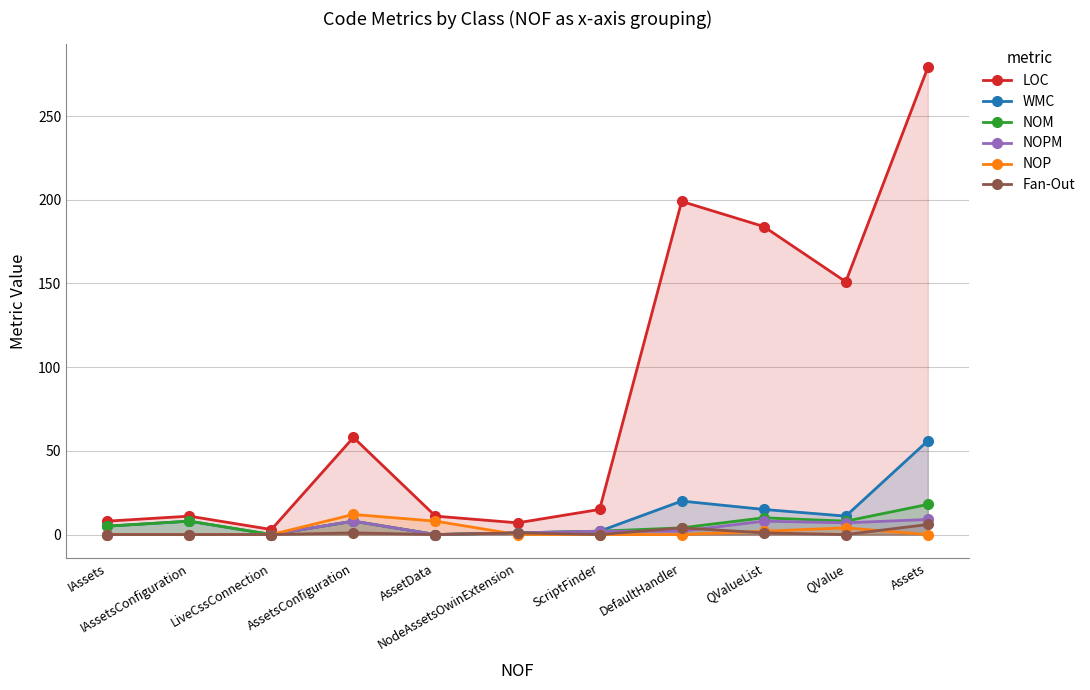

How many interior local peaks does the NOP series have?

2